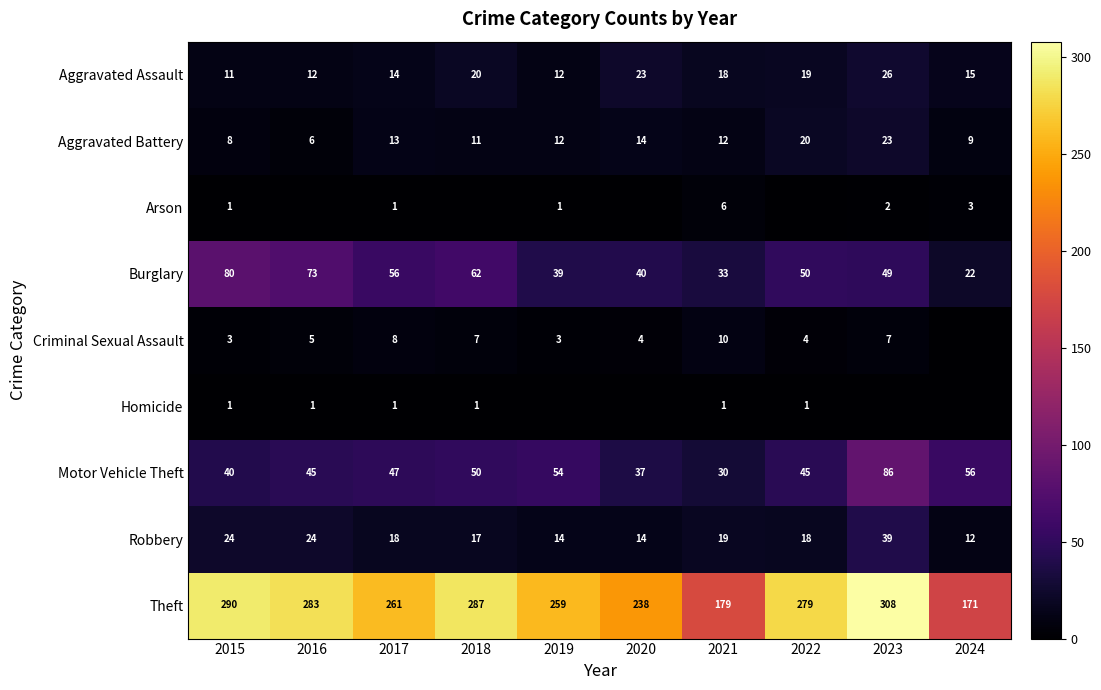

Where is Aggravated Assault nearest to the value 18?

2021